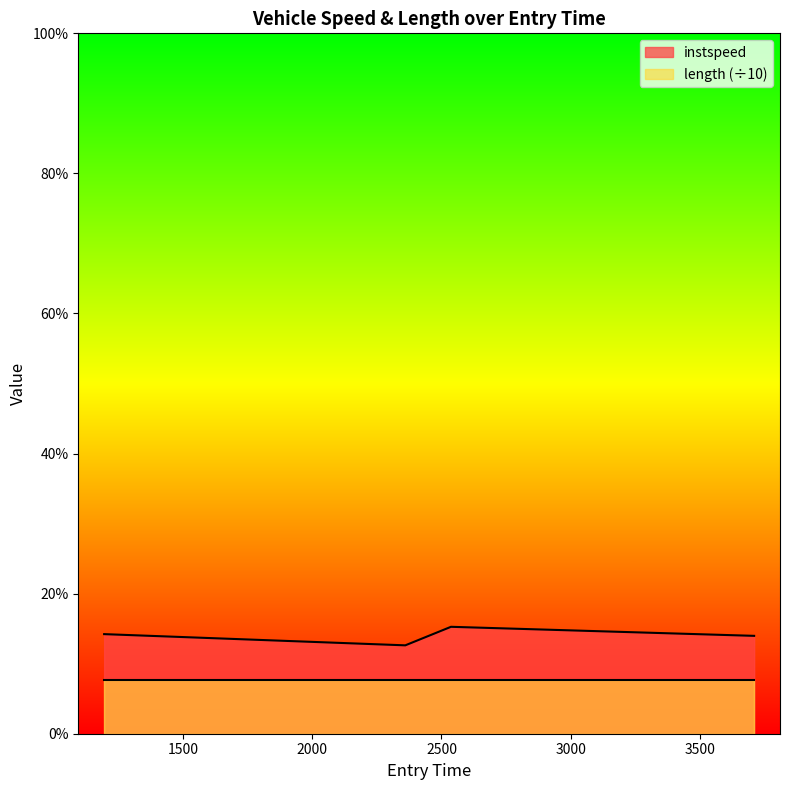

What position from the right is 2360.101898967629?

3